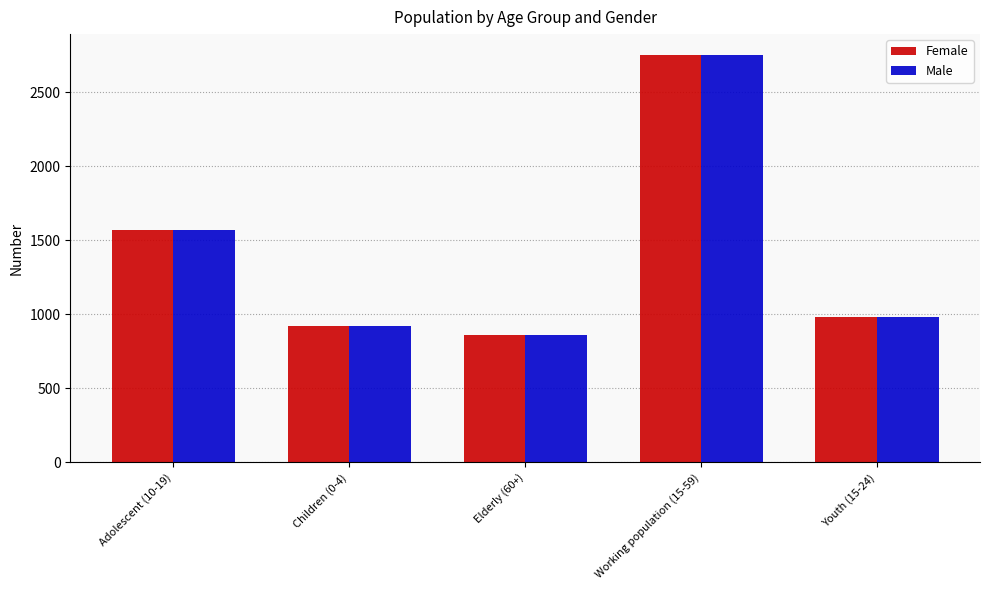

How many groups of bars are there?

5